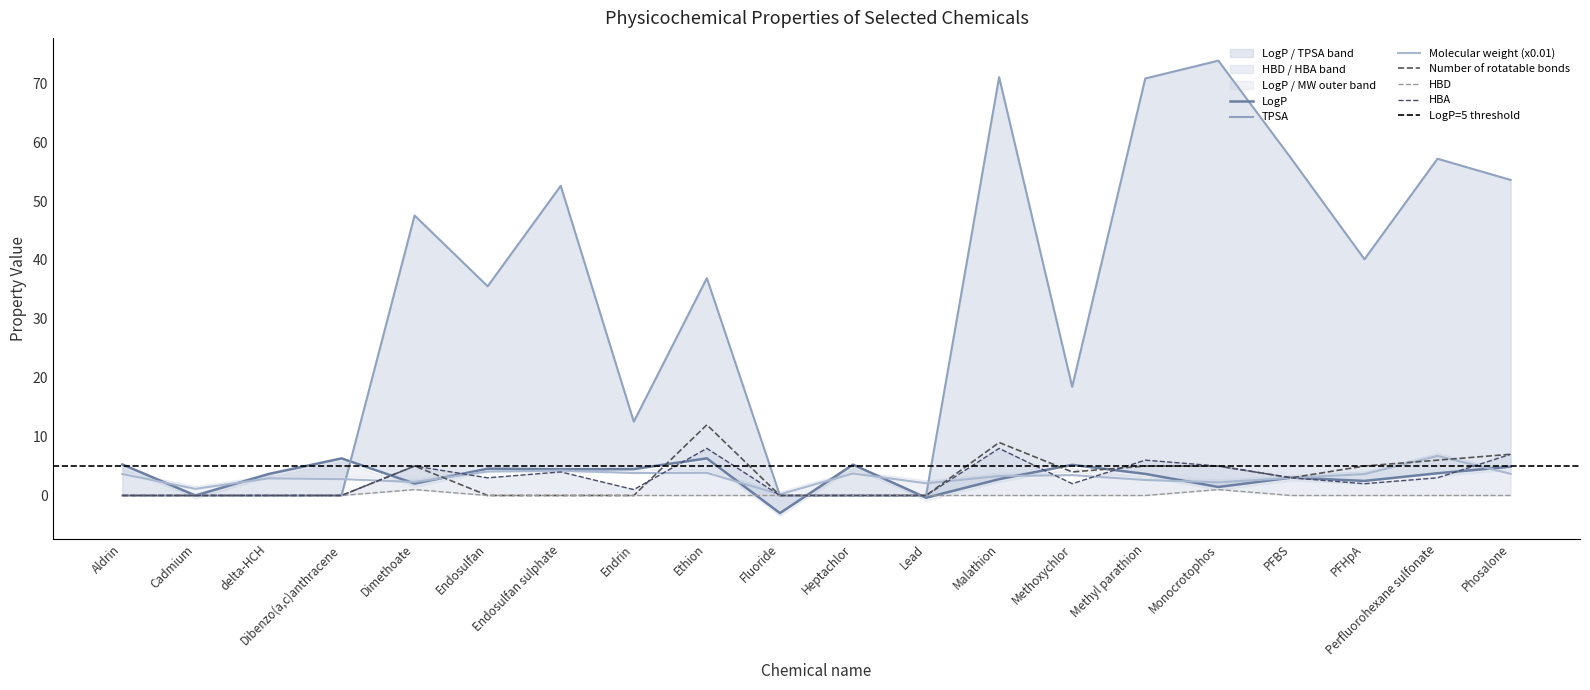

The Molecular weight (x0.01) series shows 2.6 at Methyl parathion. True or false?

True